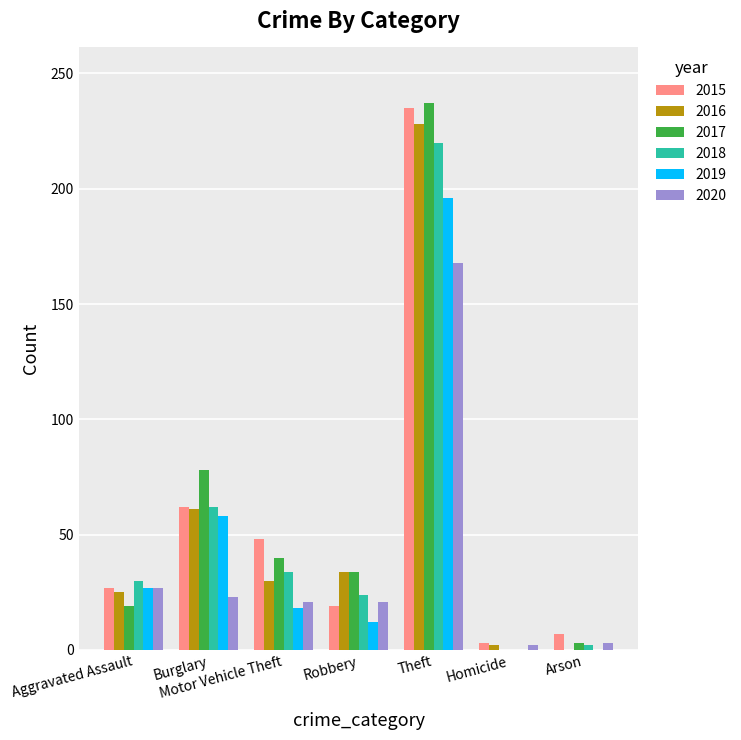

Is it true that 2020 equals 35 at Motor Vehicle Theft?

False